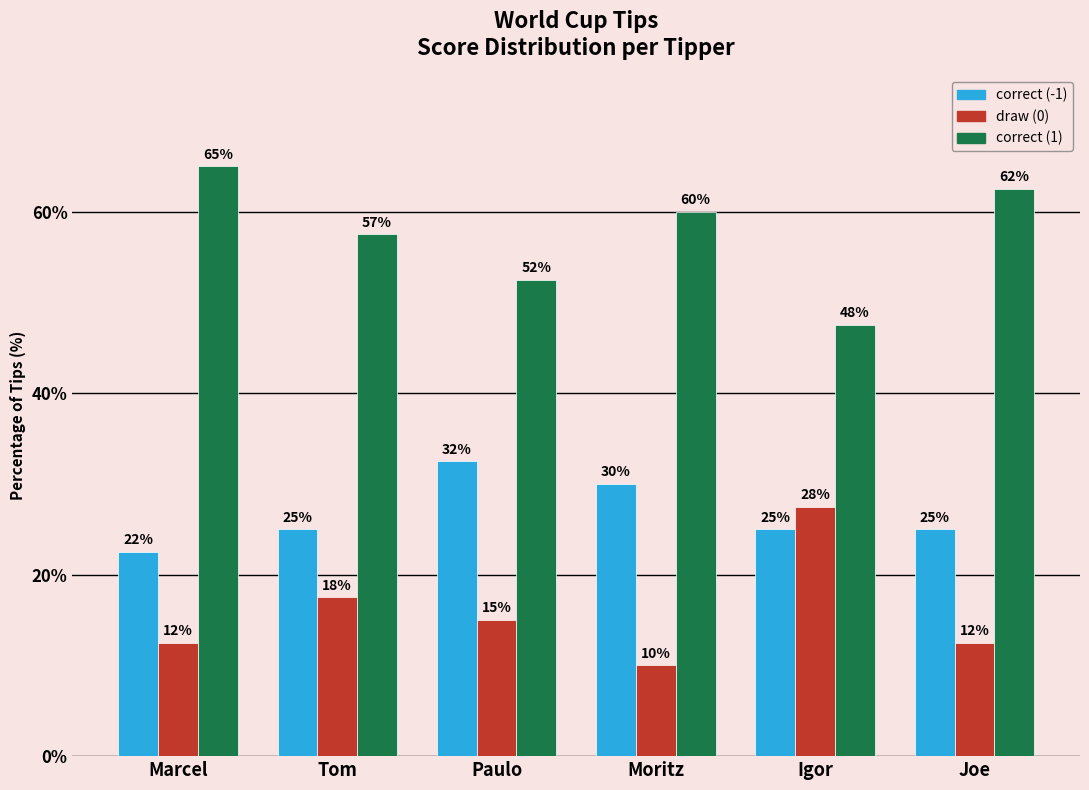

What is the value of the correct (-1) bar at the 2nd from the left?

25.0